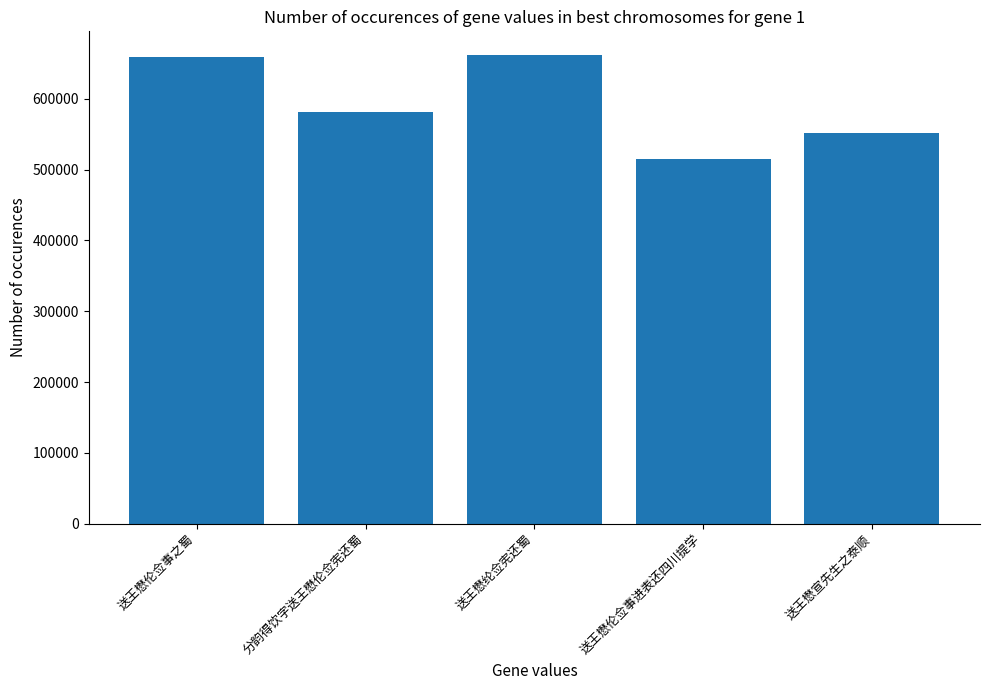

What is the change in value from 分韵得饮字送王懋伦佥宪还蜀 to 送王懋纶佥宪还蜀?

+80597